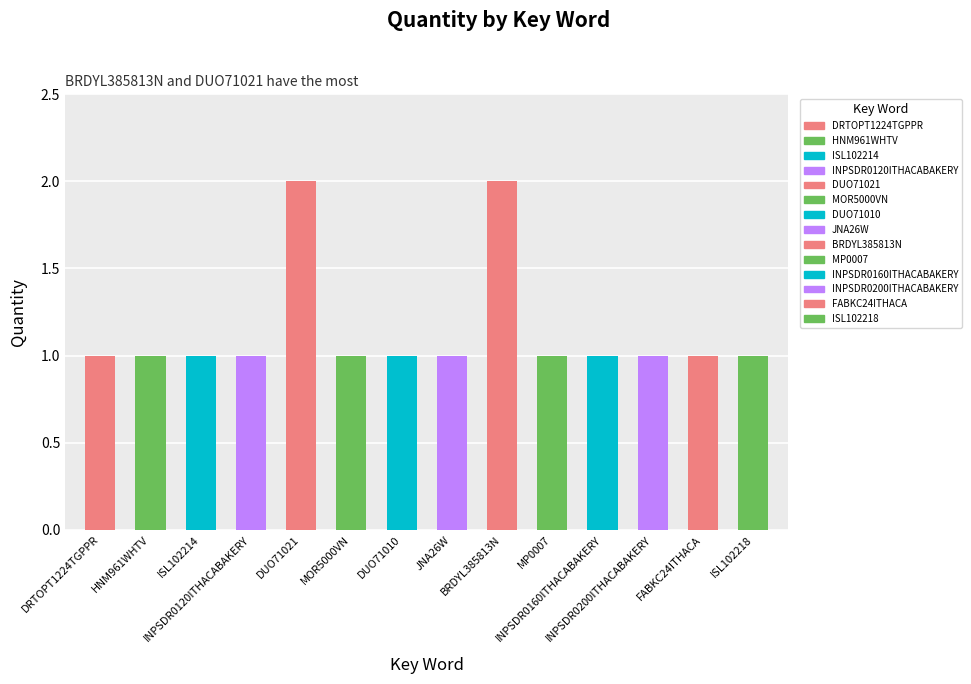

How many series are shown in this chart?

1